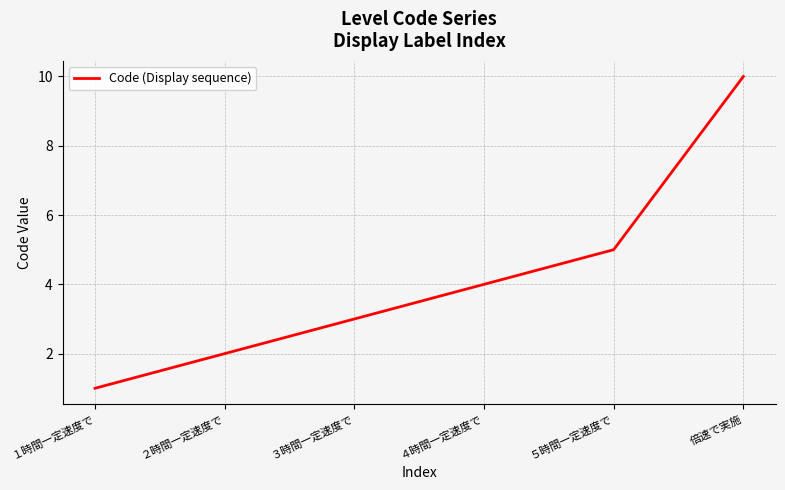

What is the smallest value displayed?

1